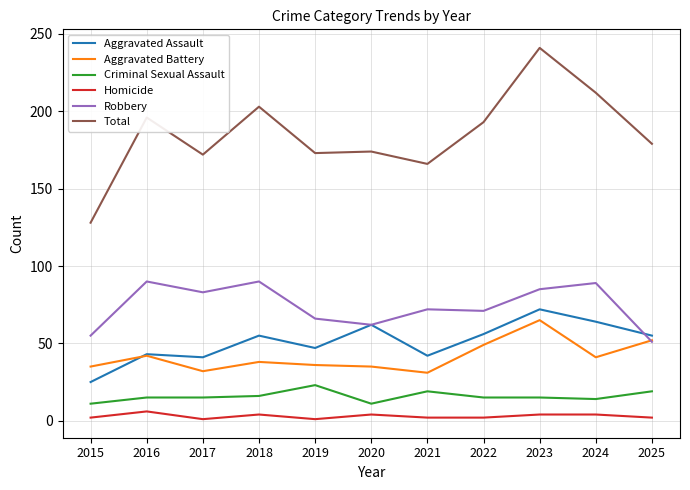

Where is Total nearest to the value 184?

2025